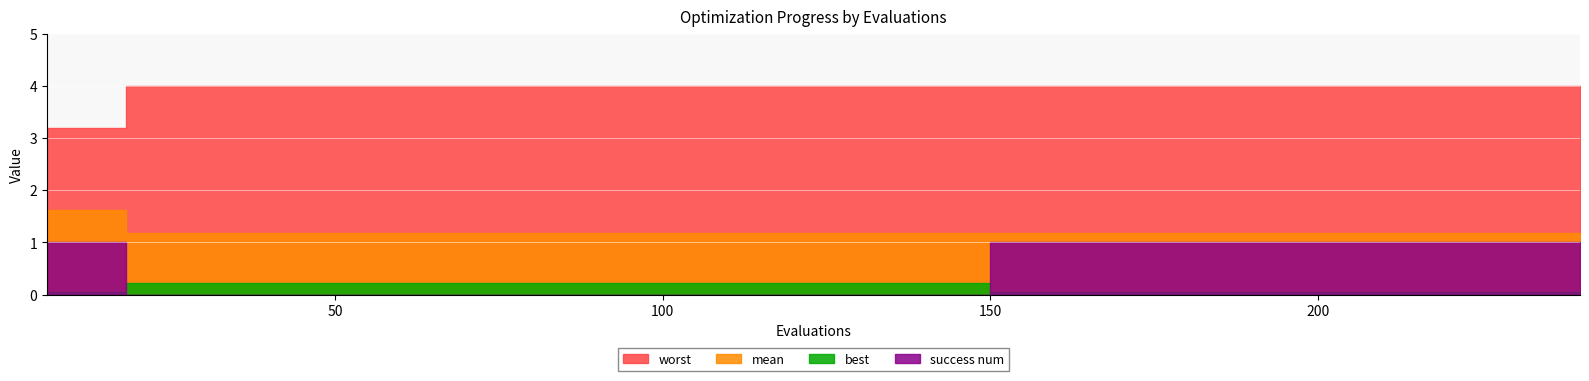

What is the highest value of the best series?

0.2